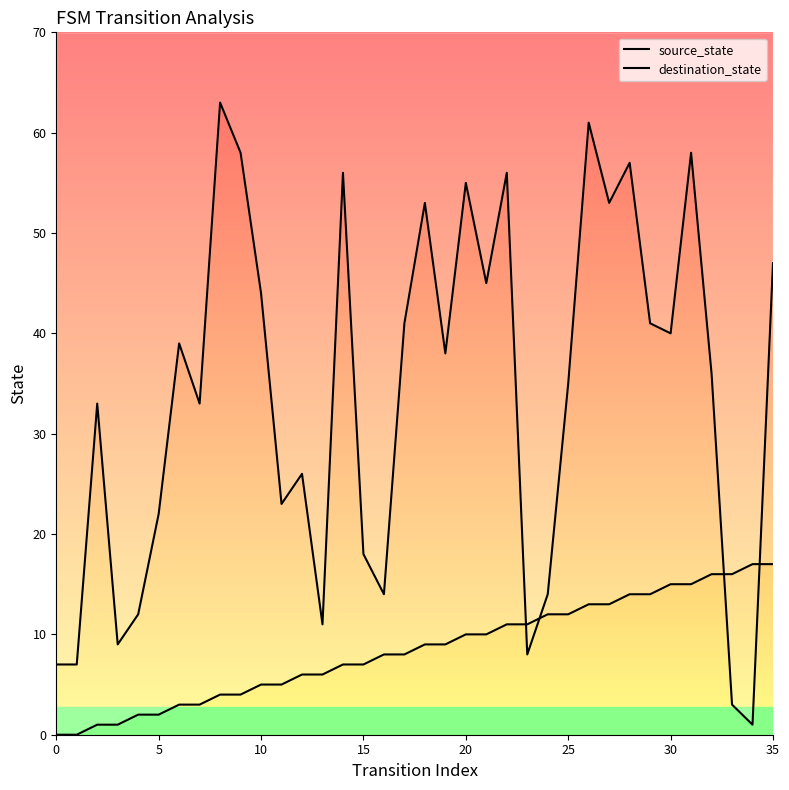

Which series contains the lowest Y value?

source_state